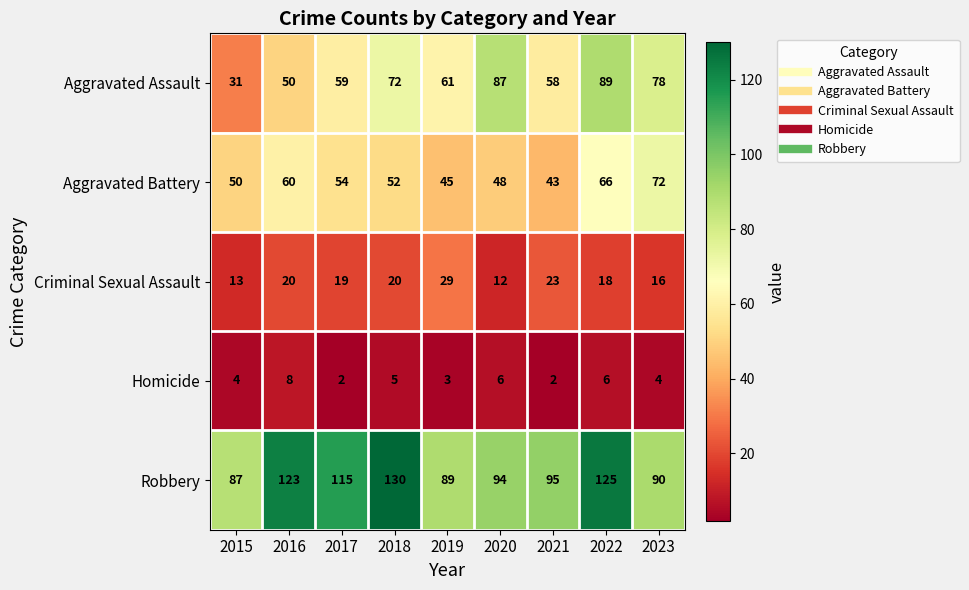

What is the difference between the Aggravated Battery values at 2019 and 2015?

5